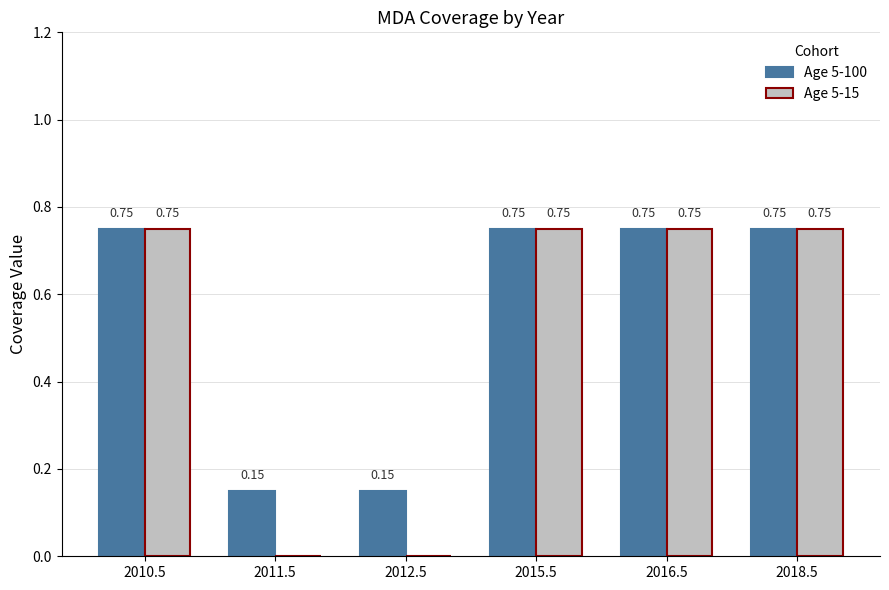

What is the sum of all Age 5-15 values?

3.0